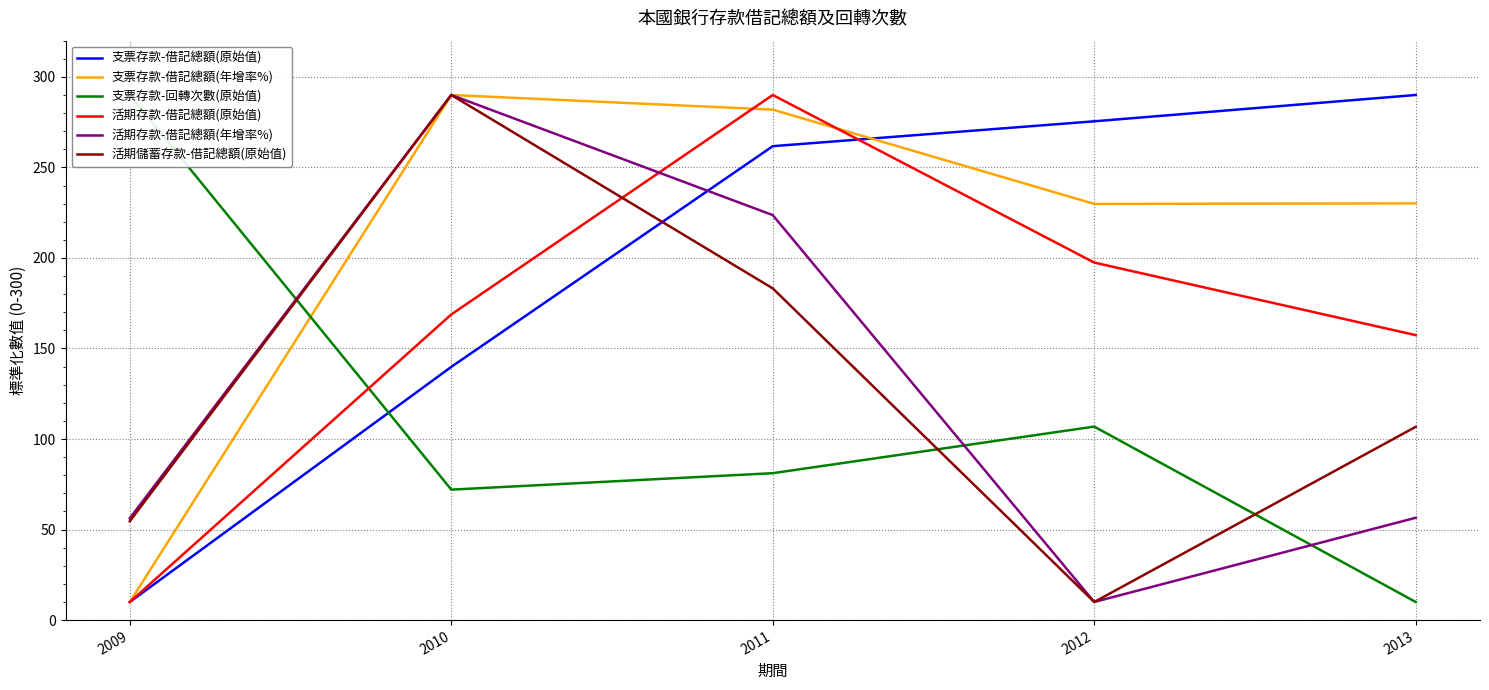

List the labels in order of 支票存款-借記總額(年增率%) value, smallest first.

2009, 2012, 2013, 2011, 2010